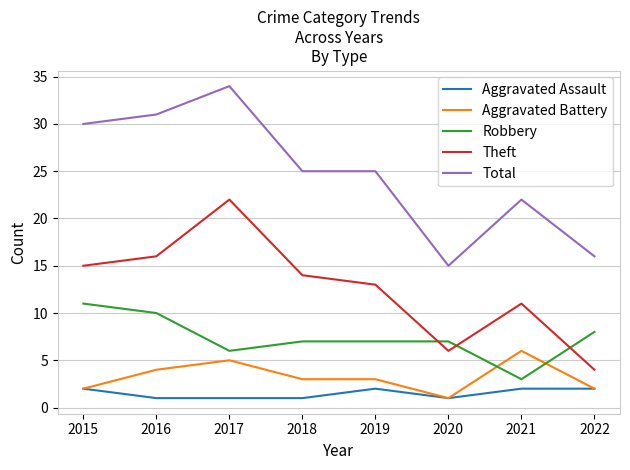

What is the minimum value shown in the chart?

1